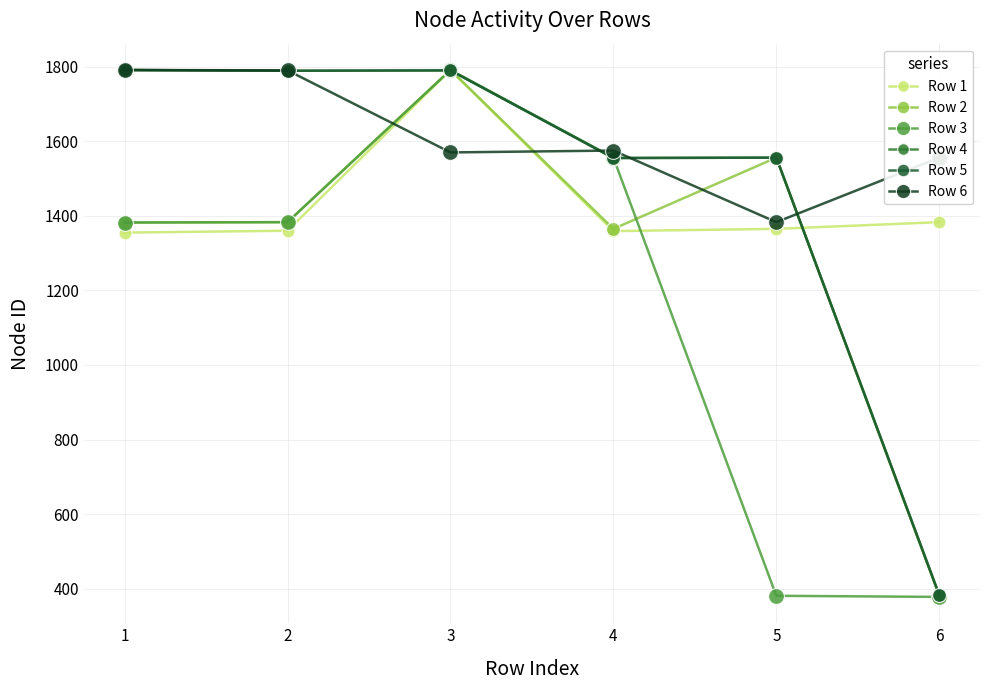

Is this an area chart (filled region under the line)?

No